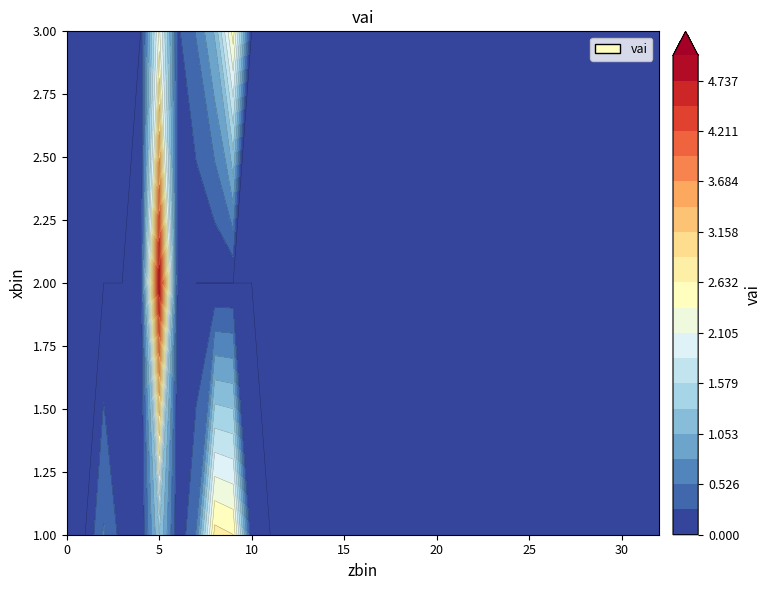

Count the number of categories in the chart.

33